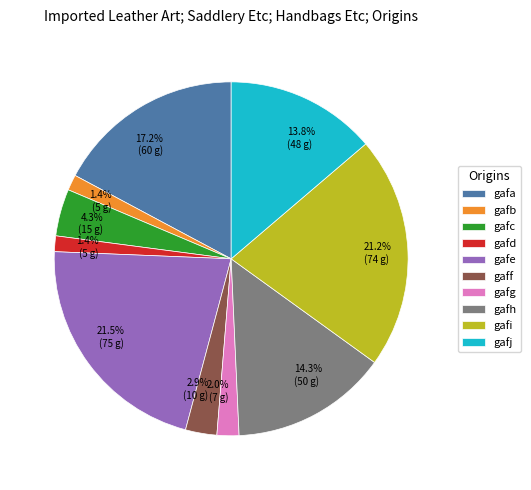

True or false: gafc accounts for 4% of the total.

True